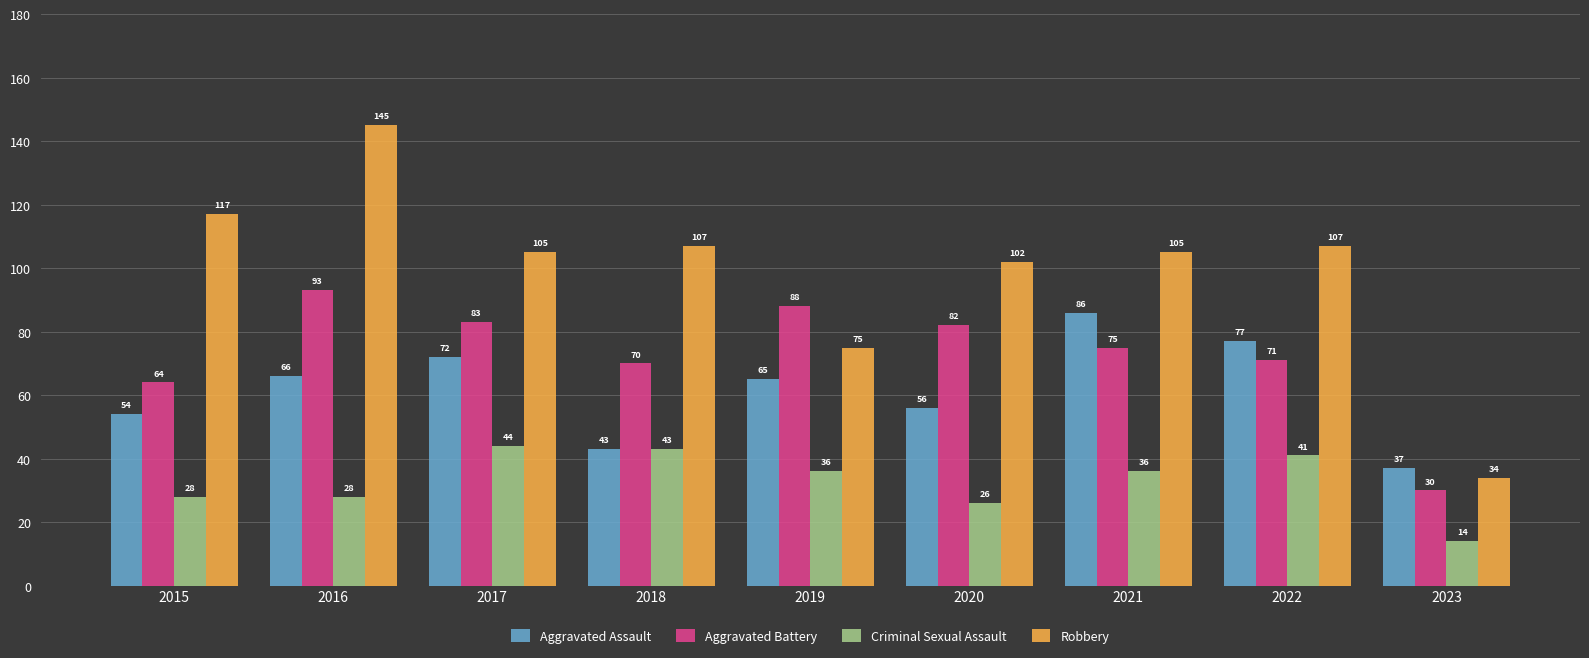

What is the value of the Aggravated Assault bar at the 9th from the left?

37